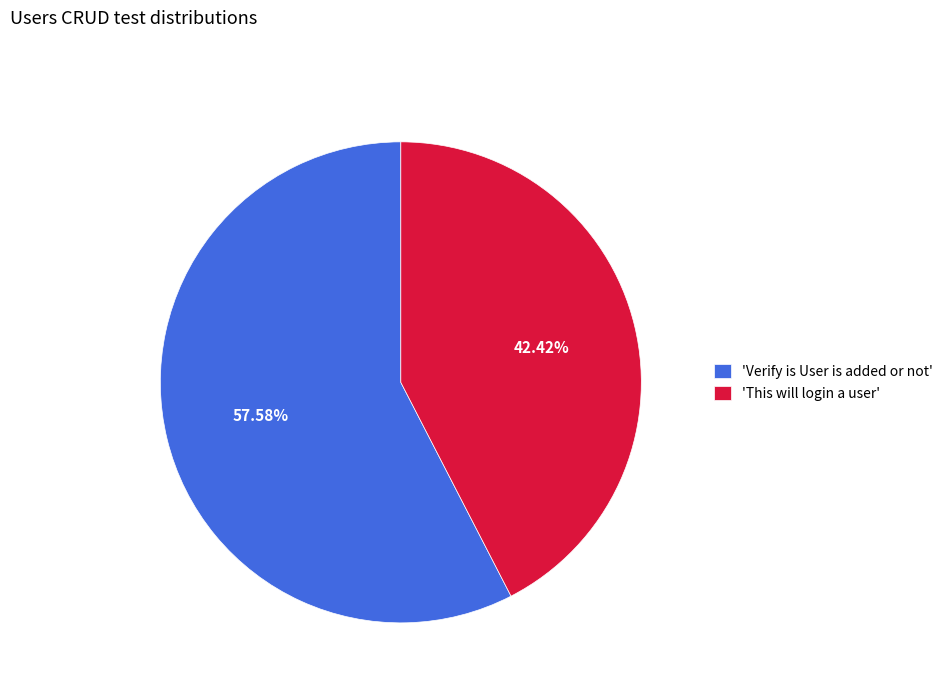

Count the number of slices in the pie.

2